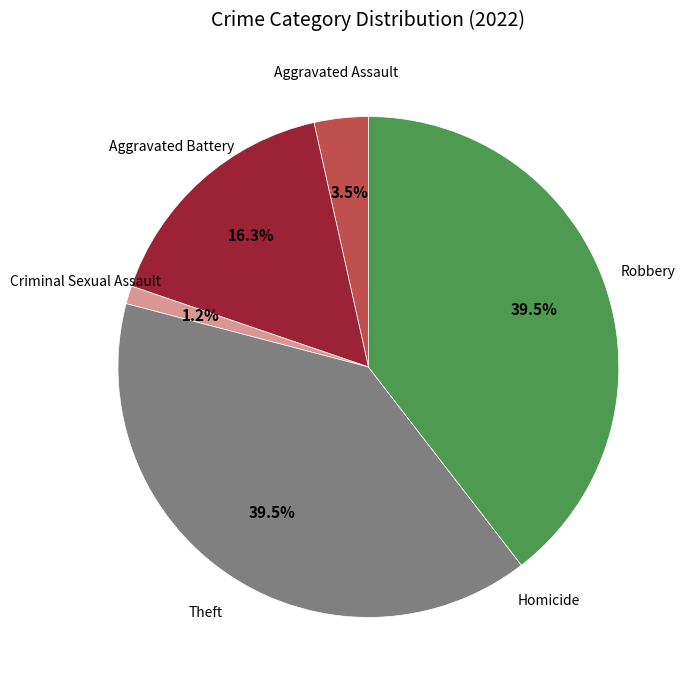

Does any single category account for the majority?

No